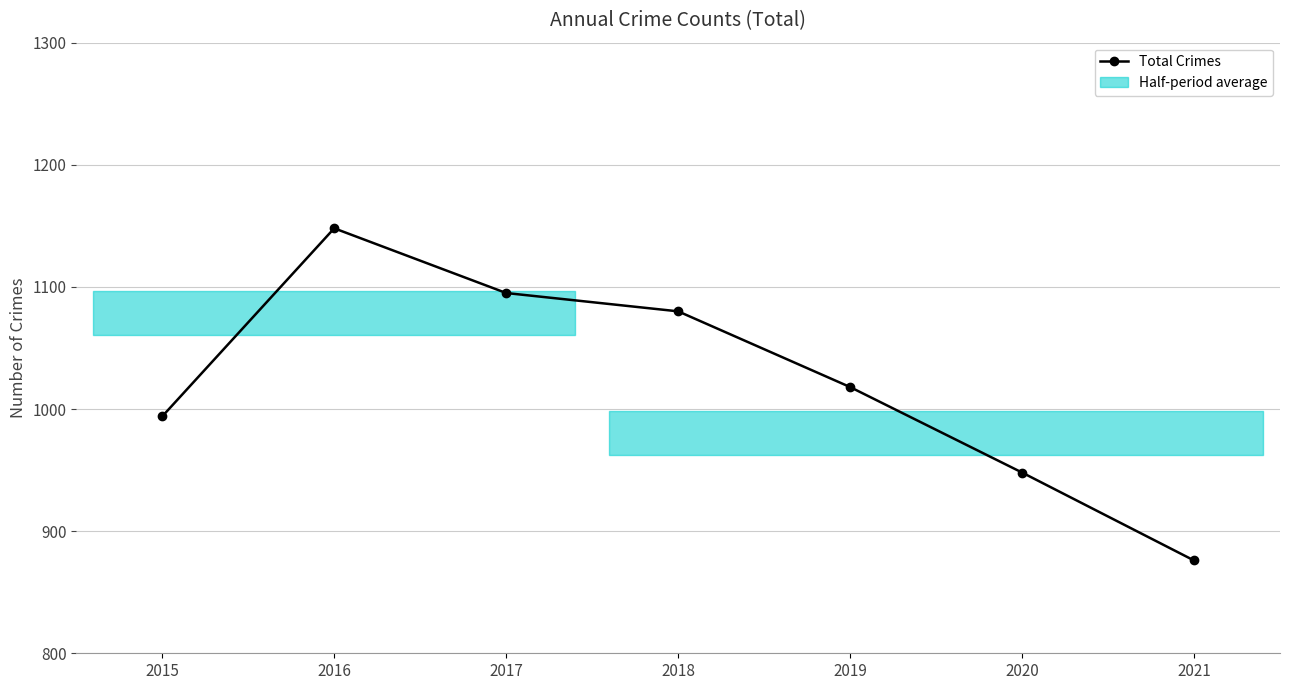

How many interior local peaks (higher than both neighbors) does the data have?

1